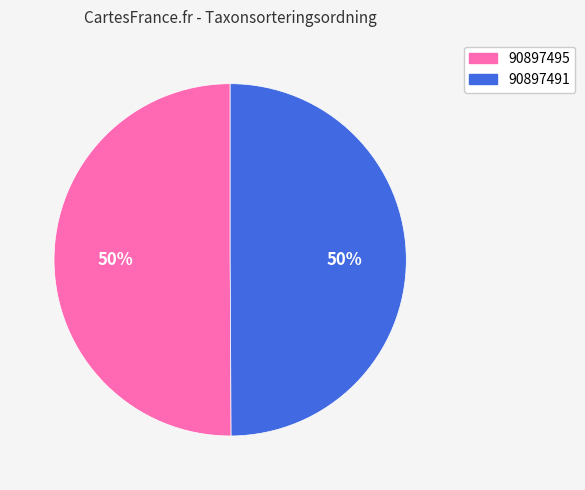

Approximately how many times larger is the value at 90897491 compared to 90897495?

1.0